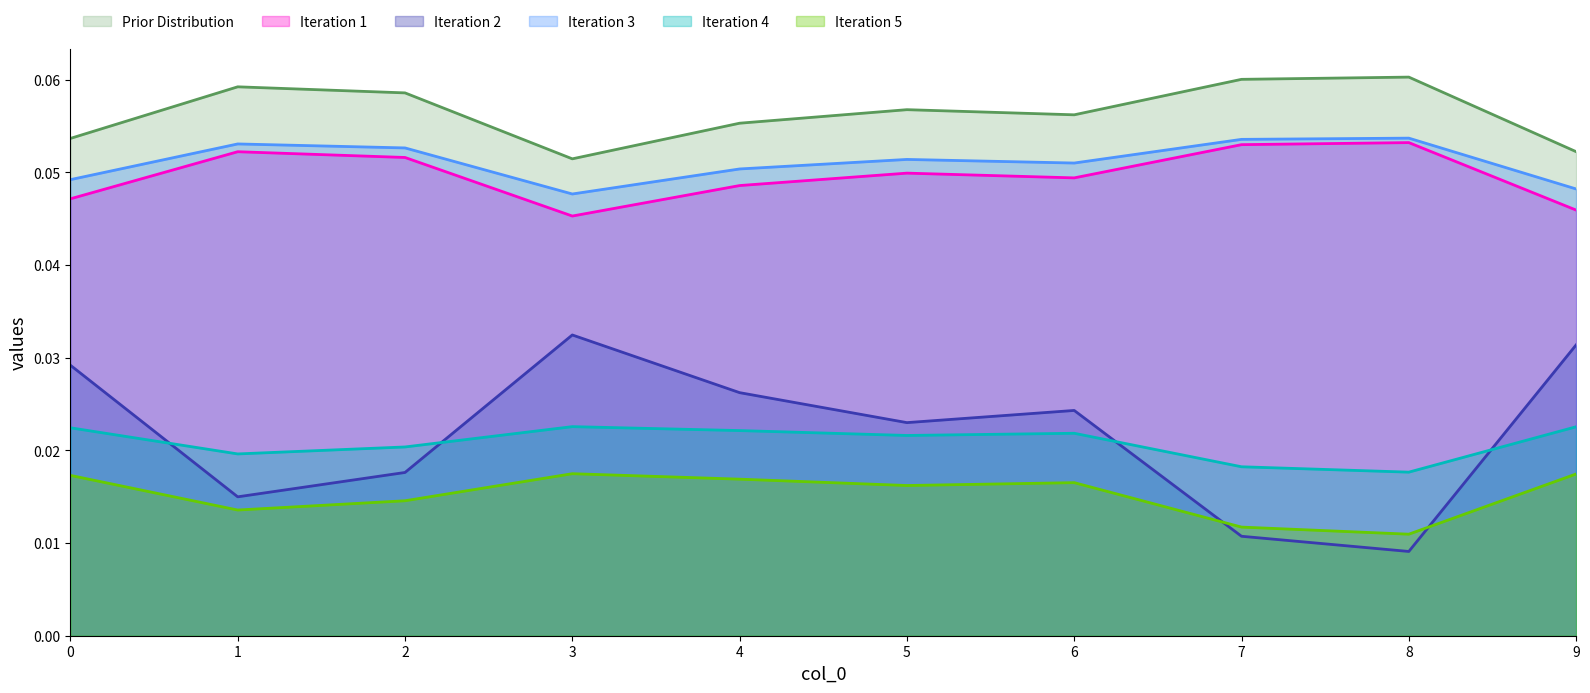

Count the 0 values in the range 0 to 1.

10